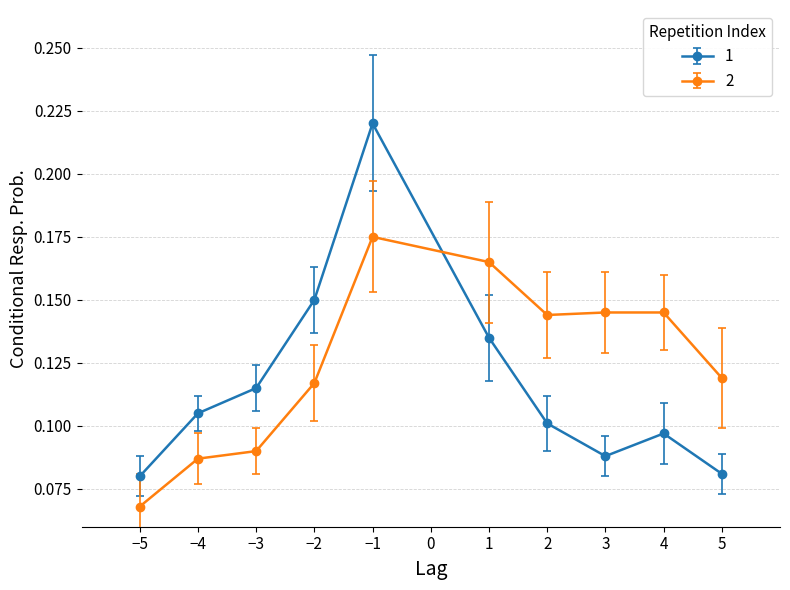

What is the sum of all 2 values?

1.3